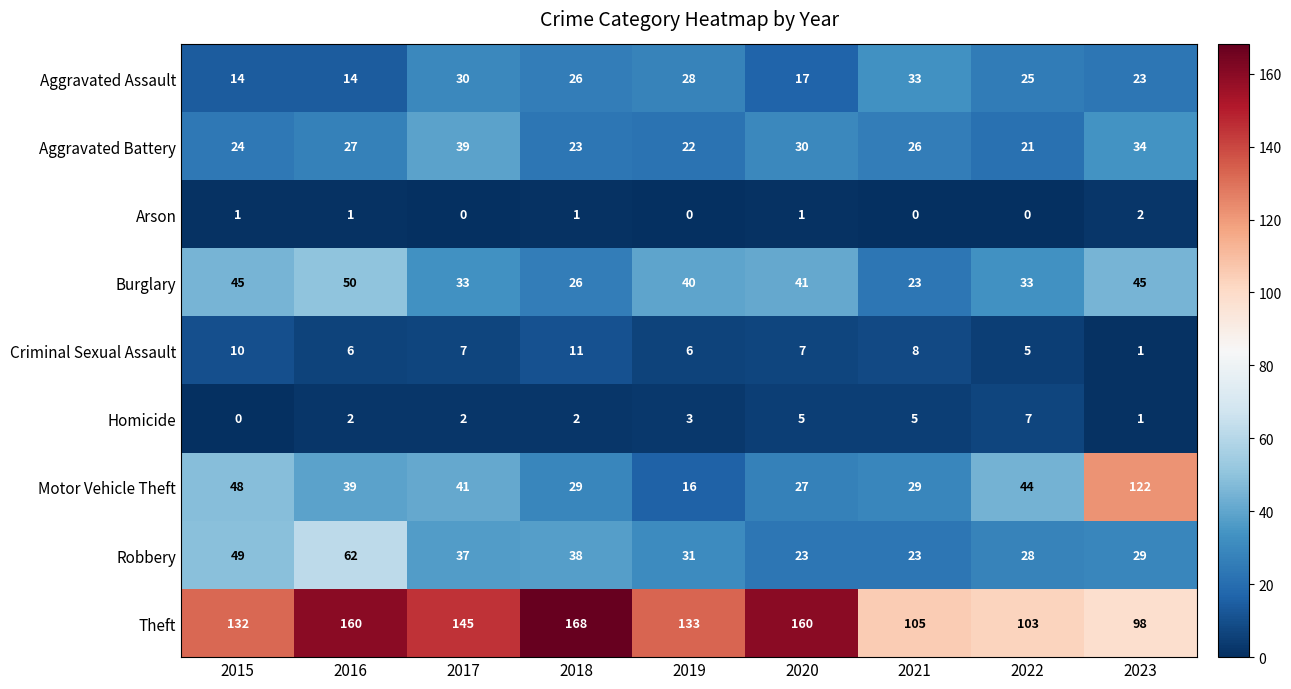

What is the total value across all series at 2015?

323